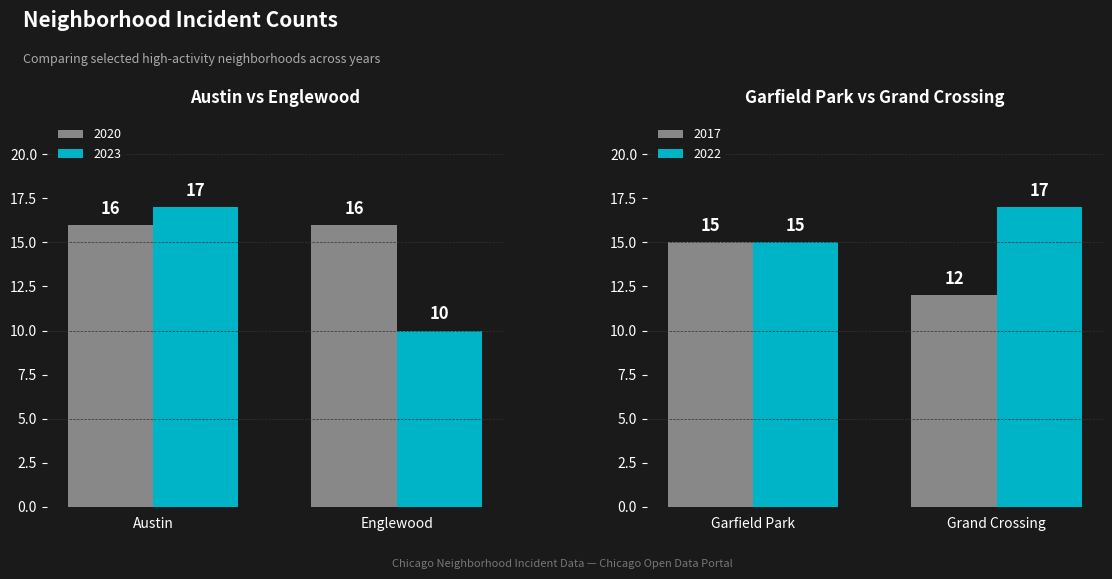

What is the lowest value of the 2020 series?

16